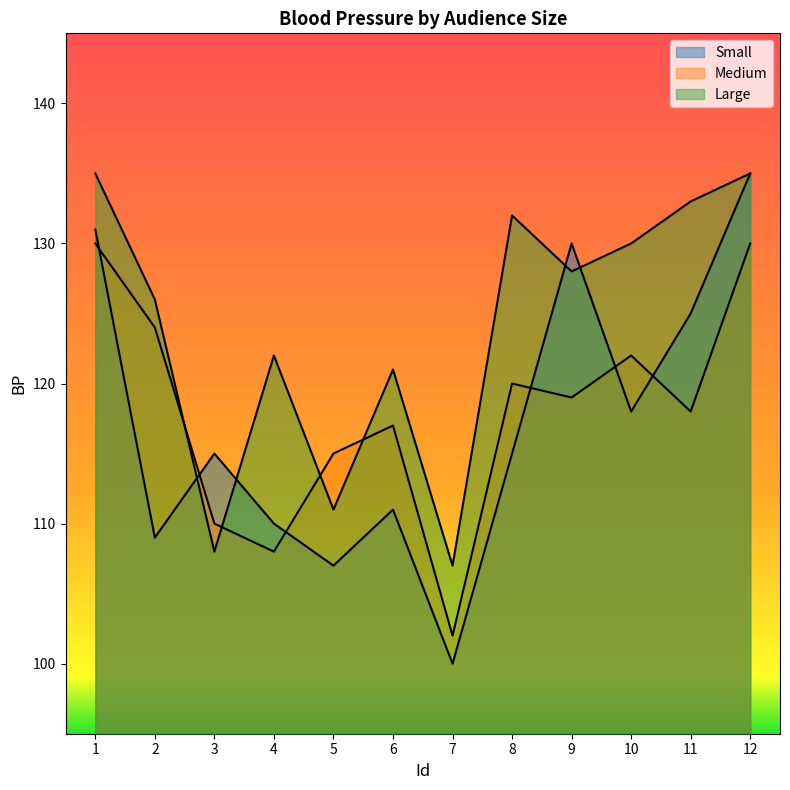

What is the sum of the Large values at 4 and 3?

230